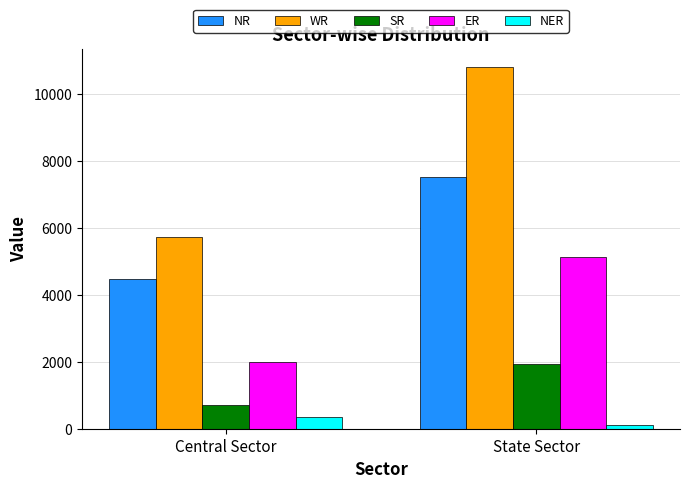

What are all the series names shown in the legend?

NR, WR, SR, ER, NER